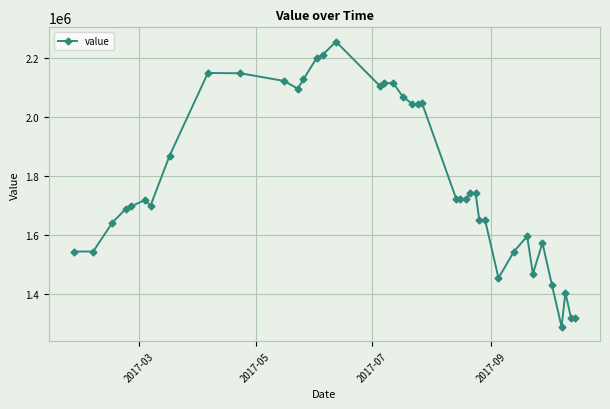

What is the value of the 19th point from the left?

2113590.4